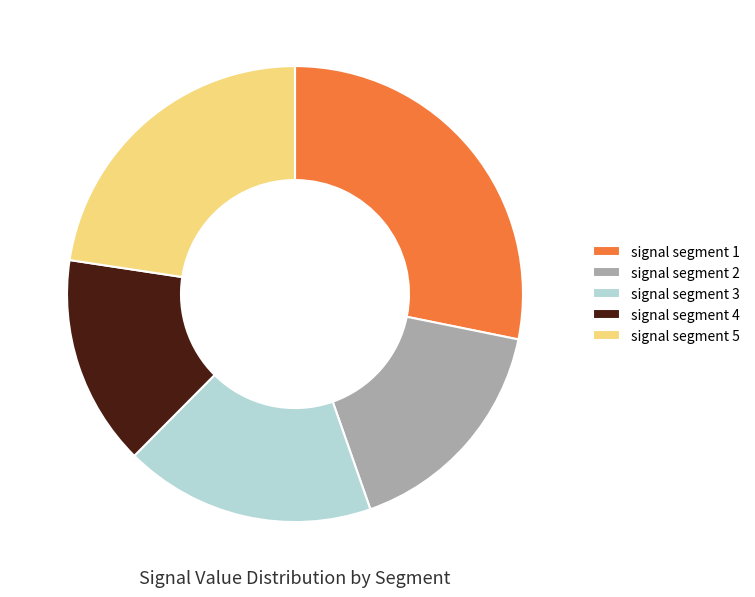

Is the sum of signal segment 2 and signal segment 4 greater than half?

No